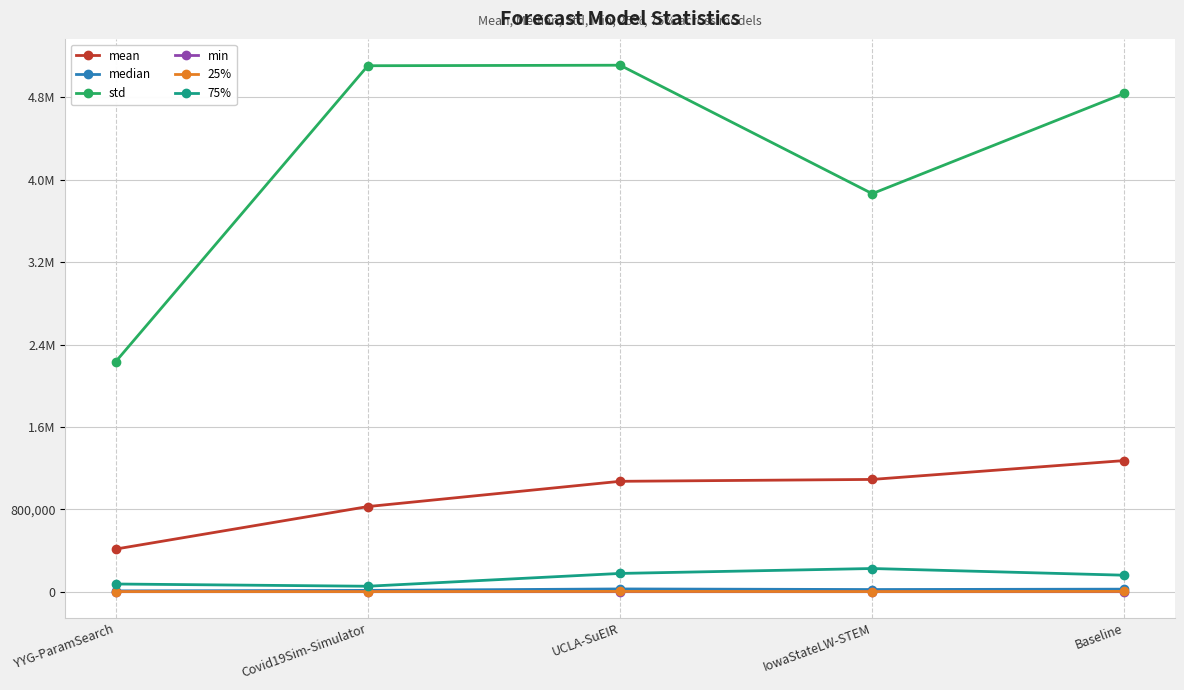

What is the difference between the maximum and minimum values in the 75% series?

172138.9